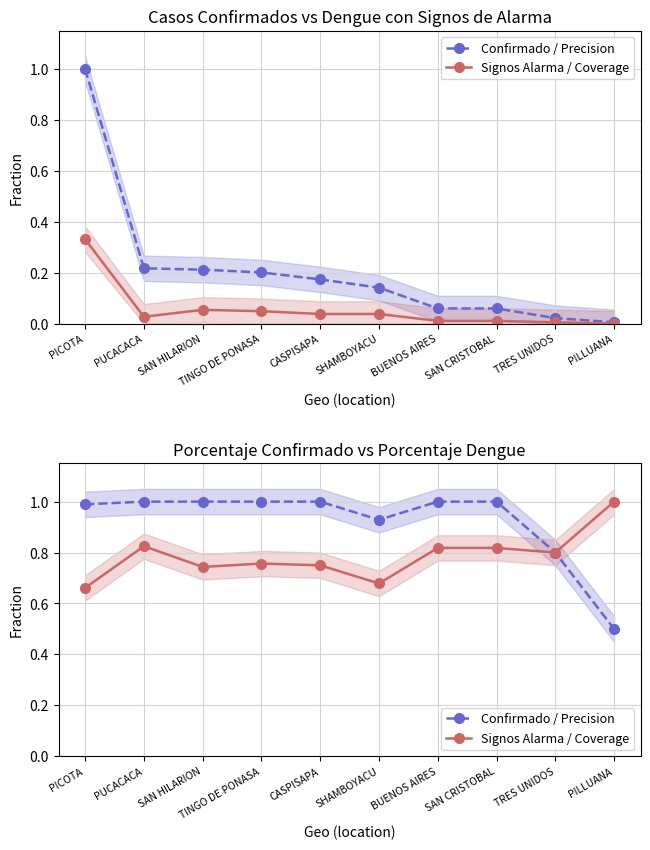

What is the difference between the Signos Alarma / Coverage values at TINGO DE PONASA and PILLUANA?

0.2